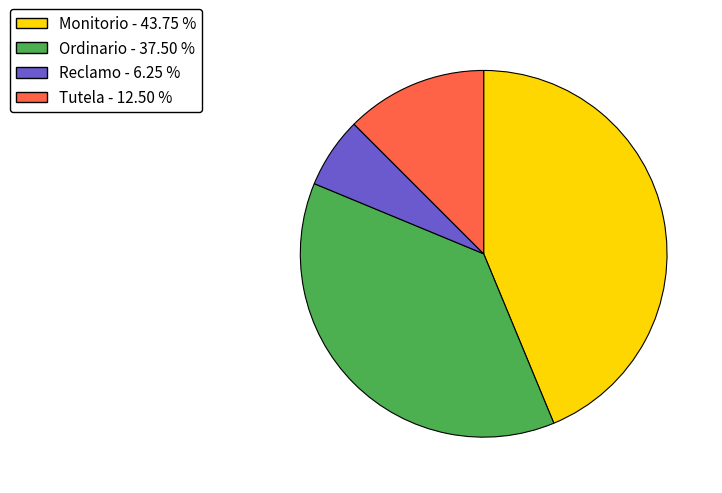

Is it true that Ordinario is 38% of the pie?

True